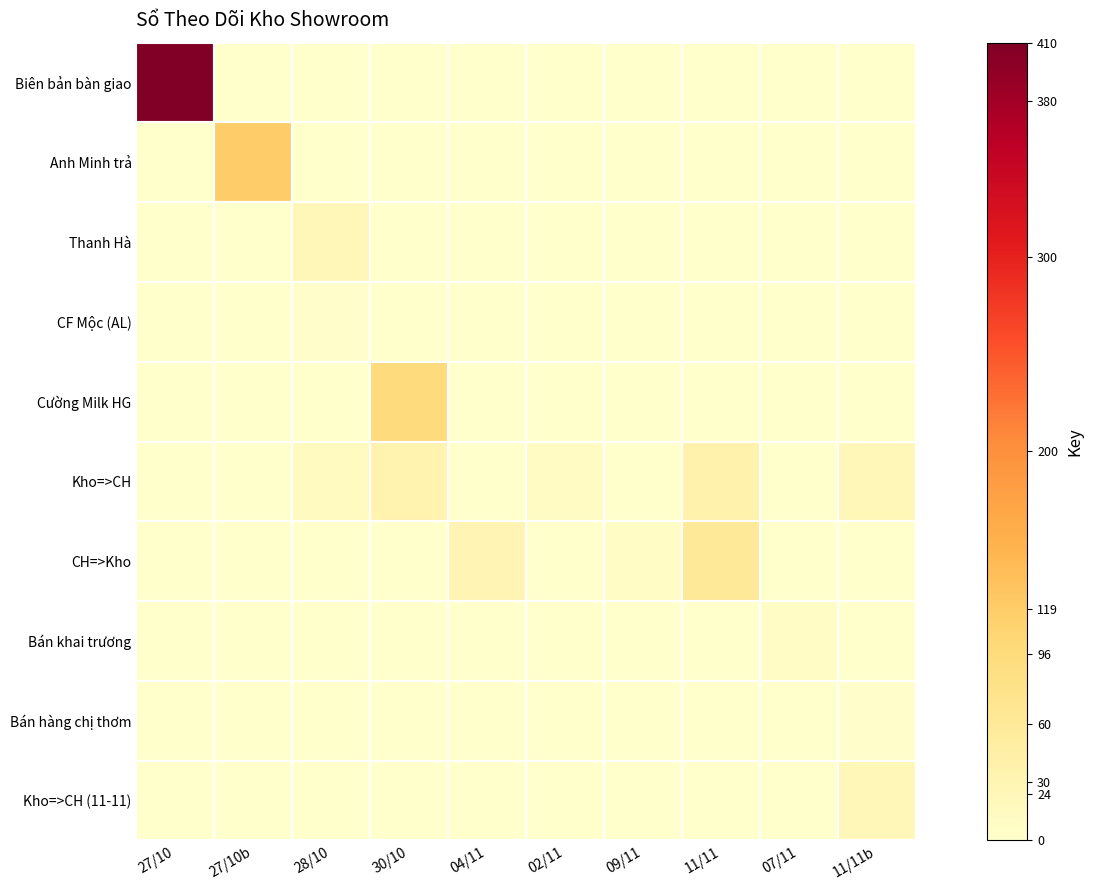

What is the total value across all series at 04/11?

30